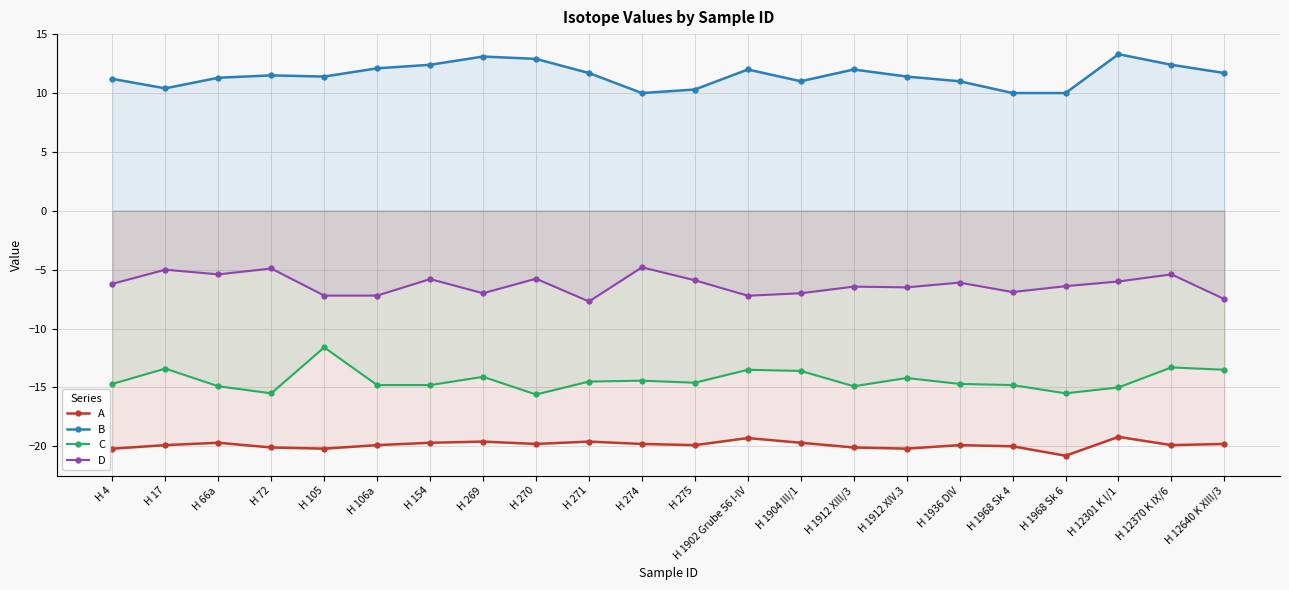

True or false: C and B cross at least once.

False